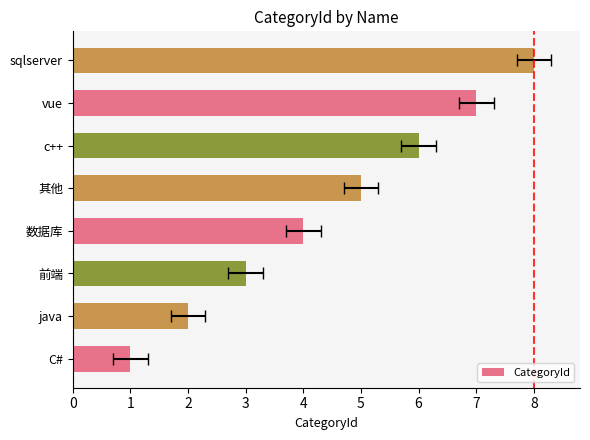

What is the change in value from 前端 to vue?

+4